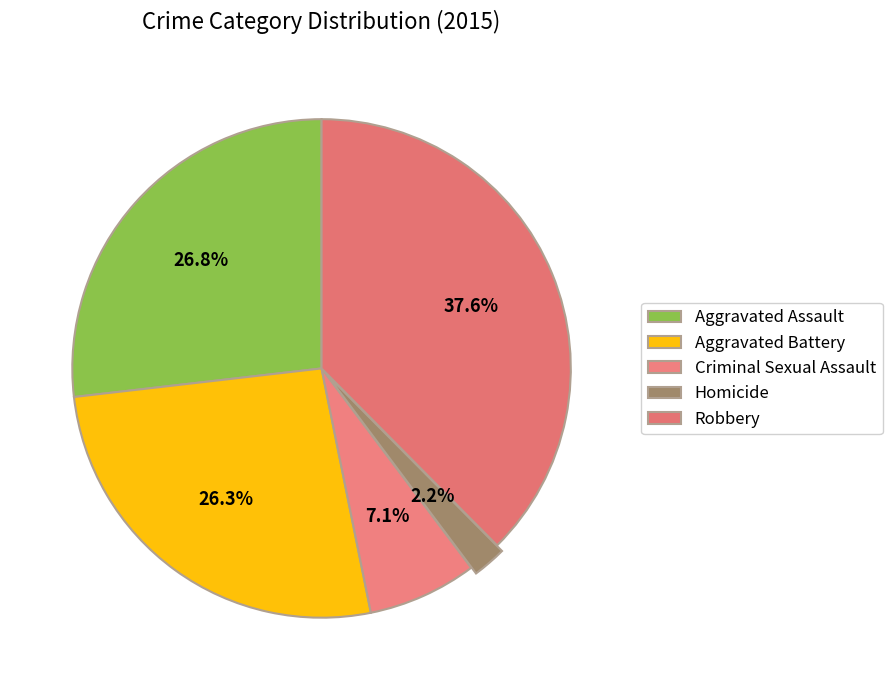

Is there any slice that represents more than half of the pie?

No